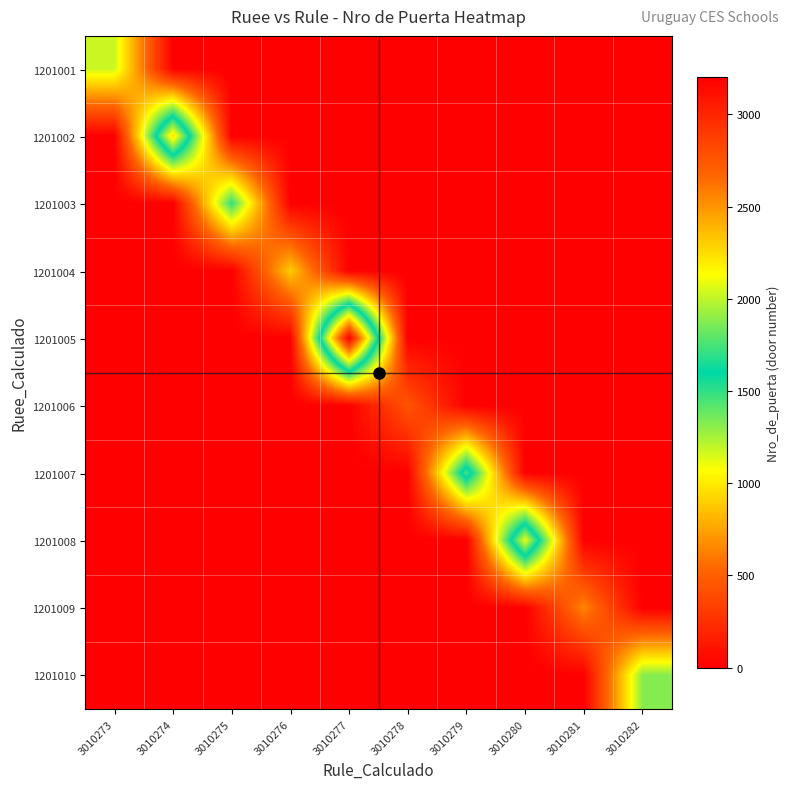

Reading left to right, what are all the values shown in this chart?

1201001: 3010273=1180	3010274=0	3010275=0	3010276=0	3010277=0	3010278=0	3010279=0	3010280=0	3010281=0	3010282=0
1201002: 3010273=0	3010274=2244	3010275=0	3010276=0	3010277=0	3010278=0	3010279=0	3010280=0	3010281=0	3010282=0
1201003: 3010273=0	3010274=0	3010275=1500	3010276=0	3010277=0	3010278=0	3010279=0	3010280=0	3010281=0	3010282=0
1201004: 3010273=0	3010274=0	3010275=0	3010276=890	3010277=0	3010278=0	3010279=0	3010280=0	3010281=0	3010282=0
1201005: 3010273=0	3010274=0	3010275=0	3010276=0	3010277=3200	3010278=0	3010279=0	3010280=0	3010281=0	3010282=0
1201006: 3010273=0	3010274=0	3010275=0	3010276=0	3010277=0	3010278=450	3010279=0	3010280=0	3010281=0	3010282=0
1201007: 3010273=0	3010274=0	3010275=0	3010276=0	3010277=0	3010278=0	3010279=1750	3010280=0	3010281=0	3010282=0
1201008: 3010273=0	3010274=0	3010275=0	3010276=0	3010277=0	3010278=0	3010279=0	3010280=2100	3010281=0	3010282=0
1201009: 3010273=0	3010274=0	3010275=0	3010276=0	3010277=0	3010278=0	3010279=0	3010280=0	3010281=650	3010282=0
1201010: 3010273=0	3010274=0	3010275=0	3010276=0	3010277=0	3010278=0	3010279=0	3010280=0	3010281=0	3010282=1320